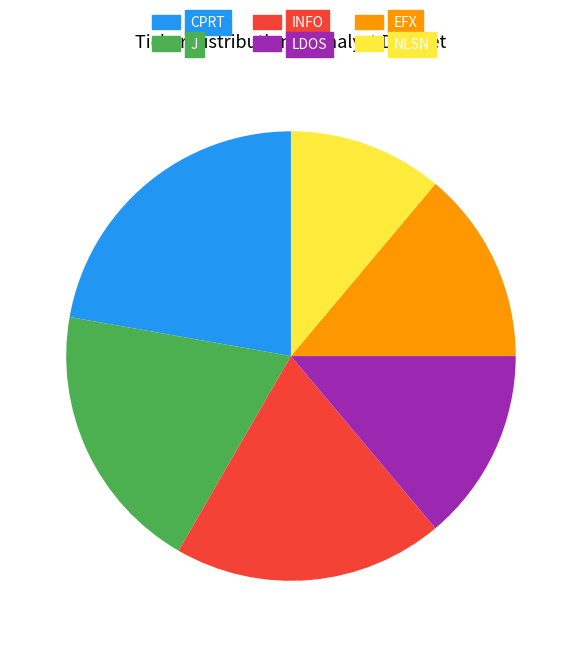

What is the largest slice in the pie chart?

CPRT